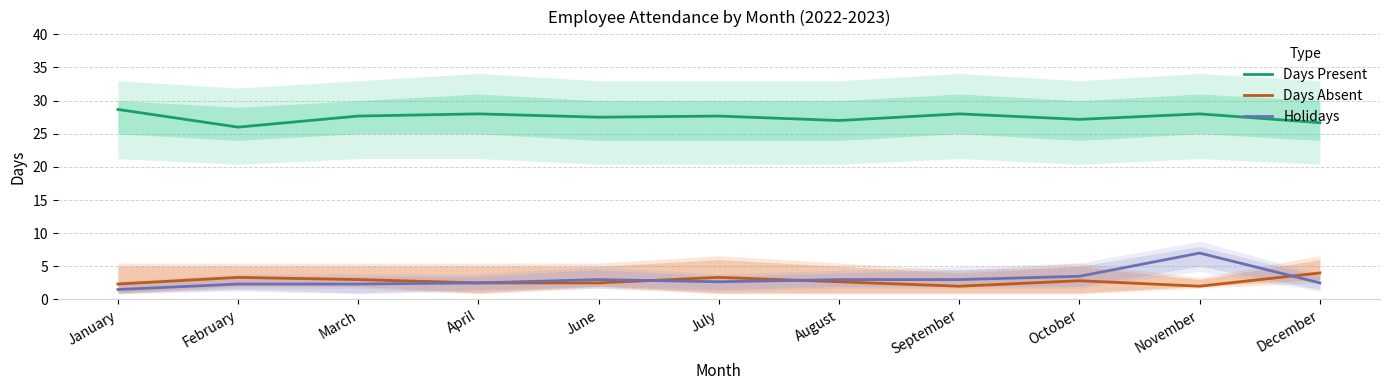

Reading left to right, extract all data points from this chart.

Days Present: January=28.7	February=26.0	March=27.7	April=28.0	June=27.5	July=27.7	August=27.0	September=28.0	October=27.2	November=28.0	December=26.7
Days Absent: January=2.3	February=3.3	March=3.0	April=2.5	June=2.5	July=3.3	August=2.7	September=2.0	October=2.8	November=2.0	December=4.0
Holidays: January=1.5	February=2.3	March=2.3	April=2.5	June=3.0	July=2.7	August=3.0	September=3.0	October=3.5	November=7.0	December=2.5